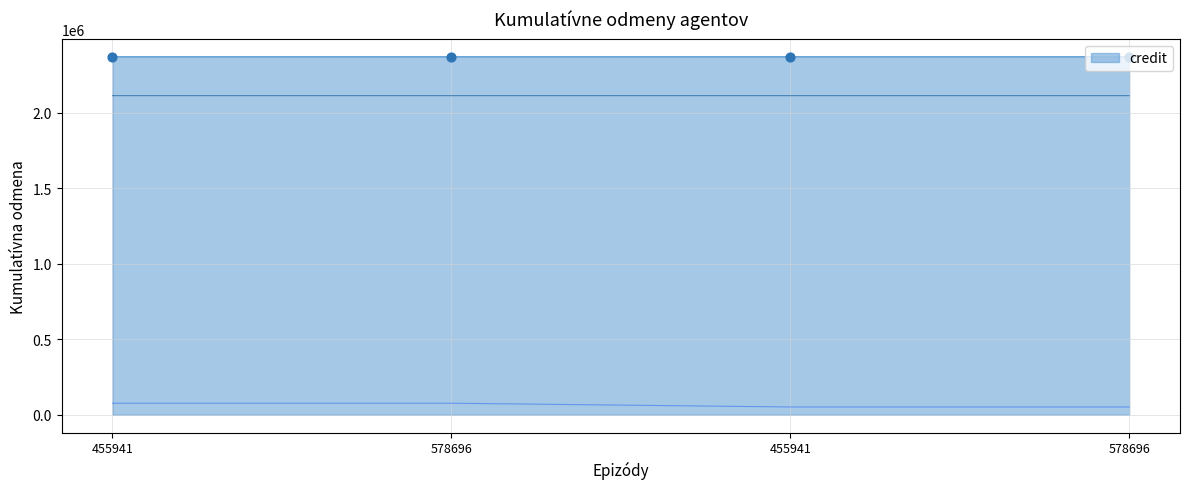

At which category is the sum across all series the highest?

455941